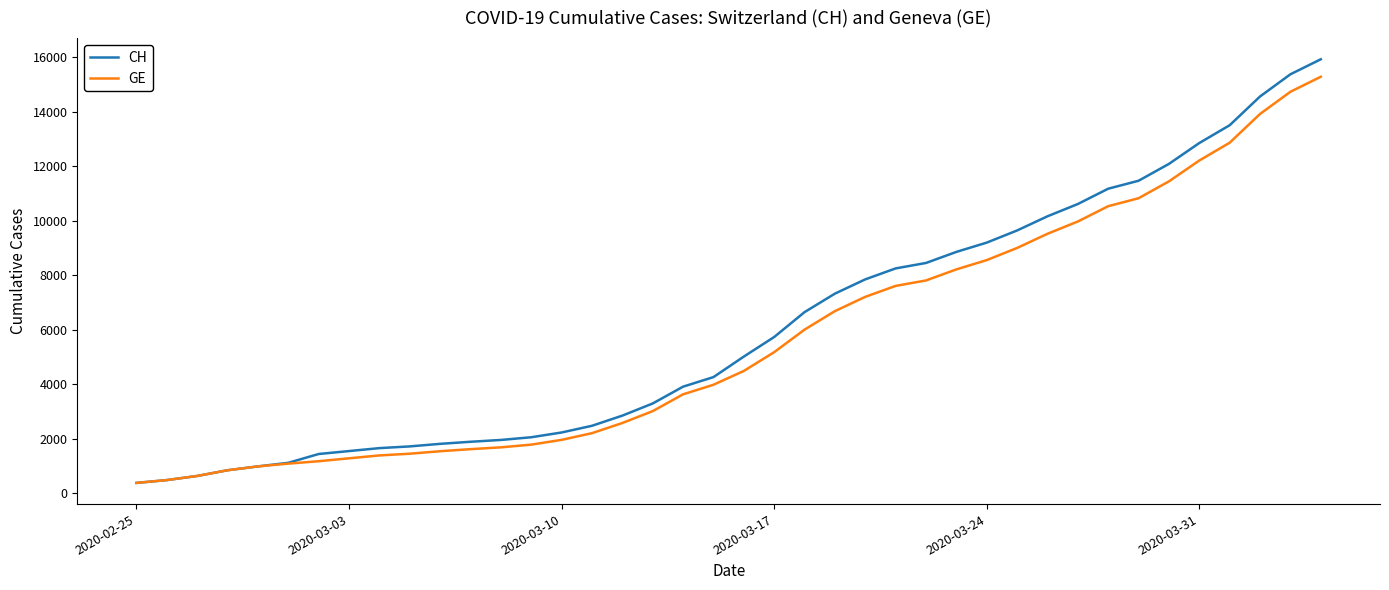

What is the maximum value for CH?

15926